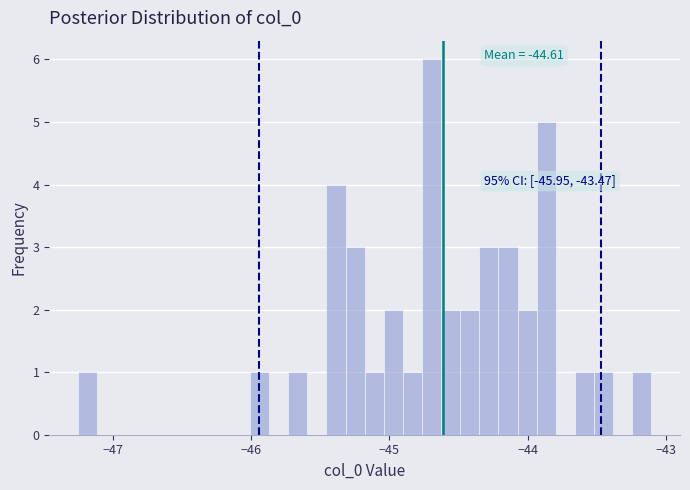

Read against the x-axis, roughly where is the centre of the tallest bar?

-44.7